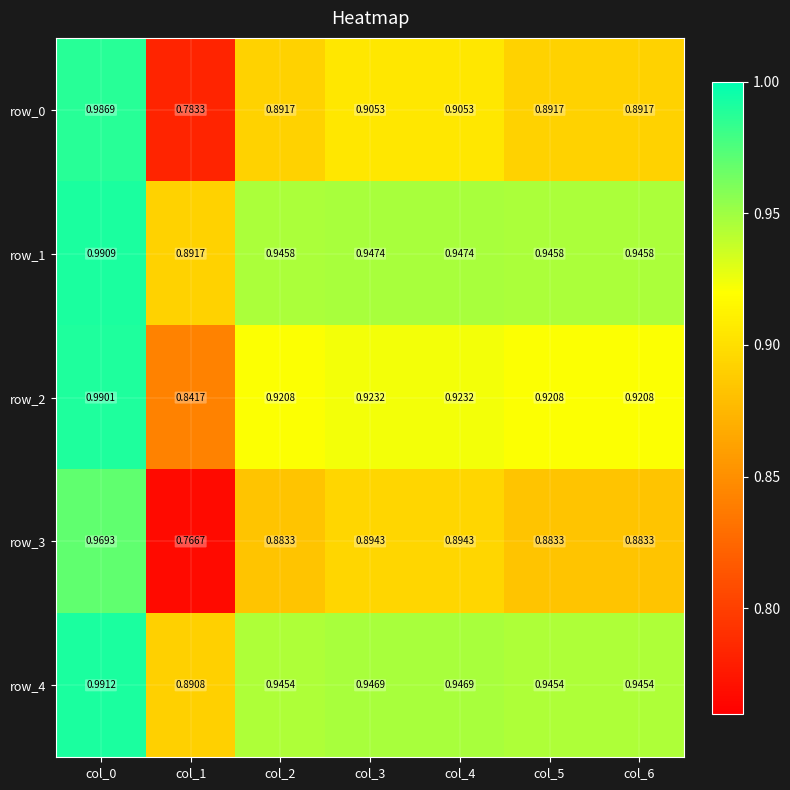

Is the value of row_1 at col_3 greater than the value of row_4 at col_4?

Yes